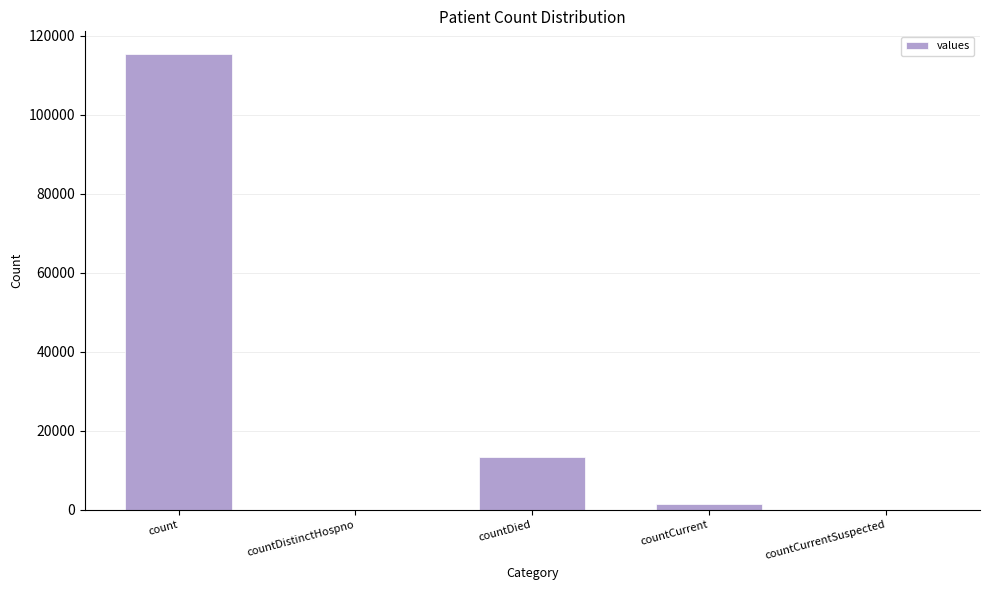

At which label is the value closest to 57689?

countDied